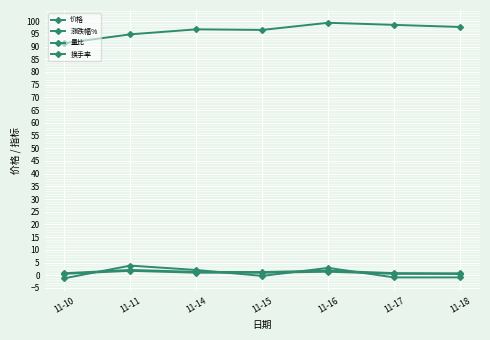

True or false: 量比 has more than 0 interior local peaks.

True